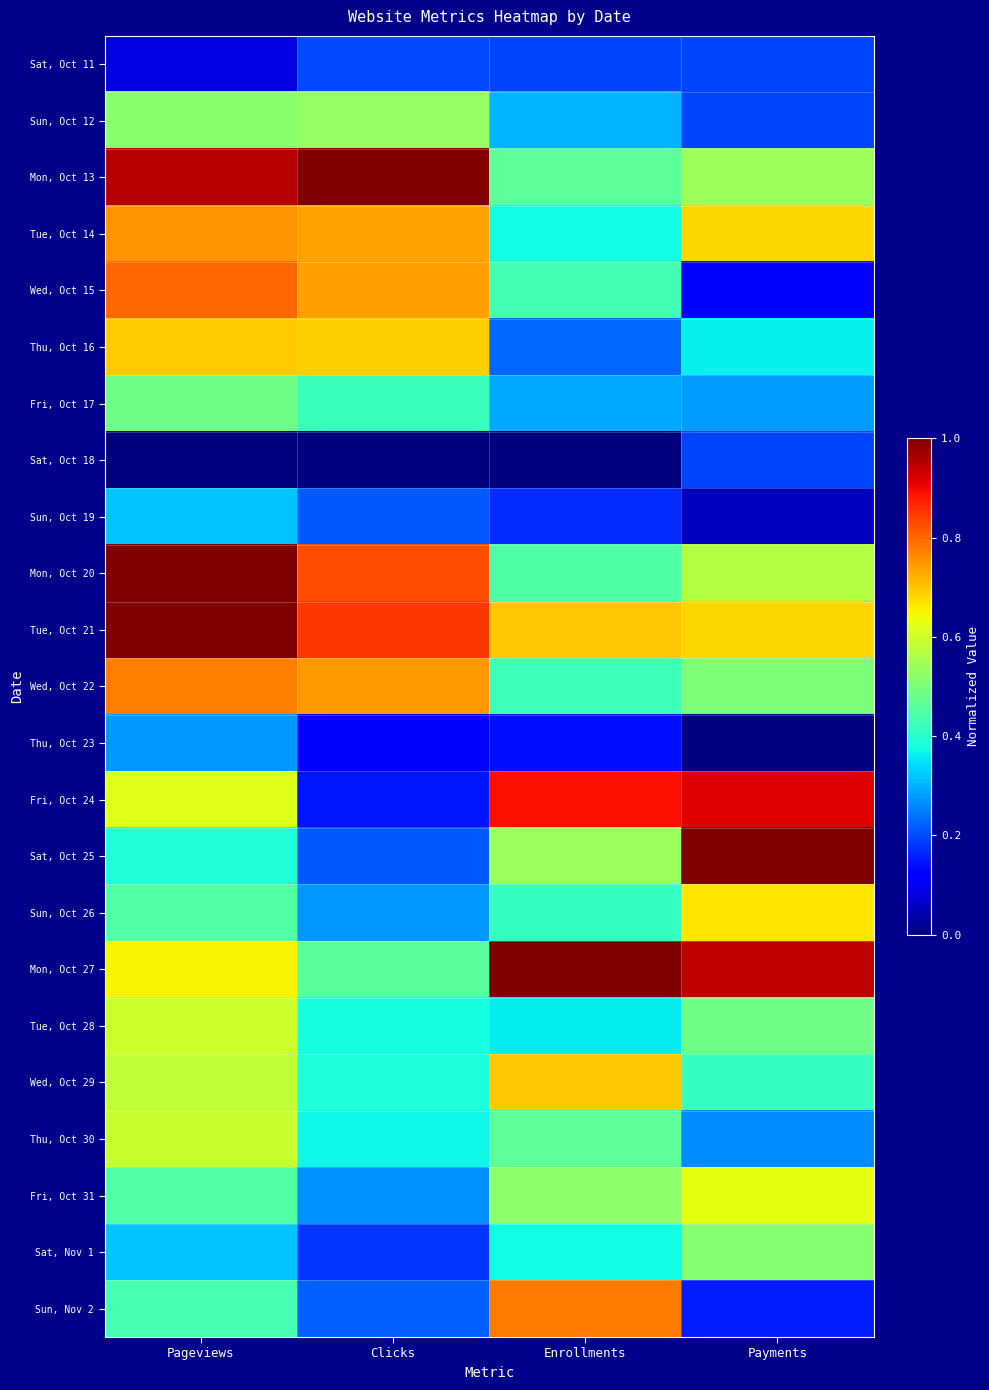

What is the total value across all series at Enrollments?

10.2